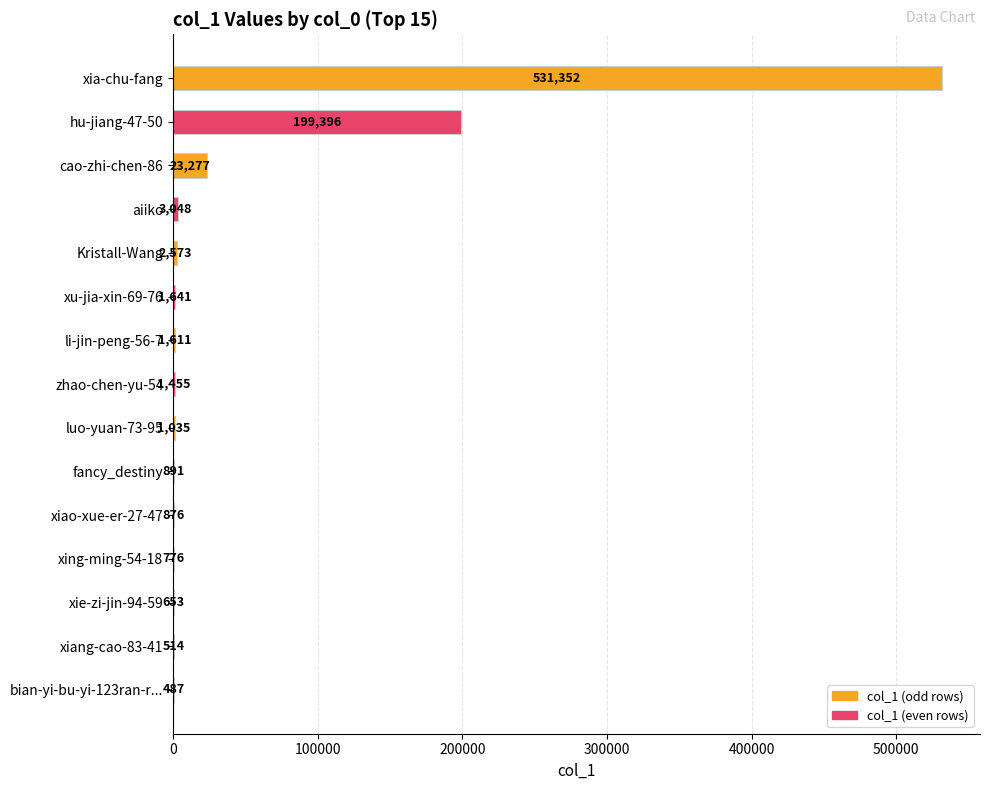

Approximately how many times larger is the value at xie-zi-jin-94-59 compared to li-jin-peng-56-7?

0.4